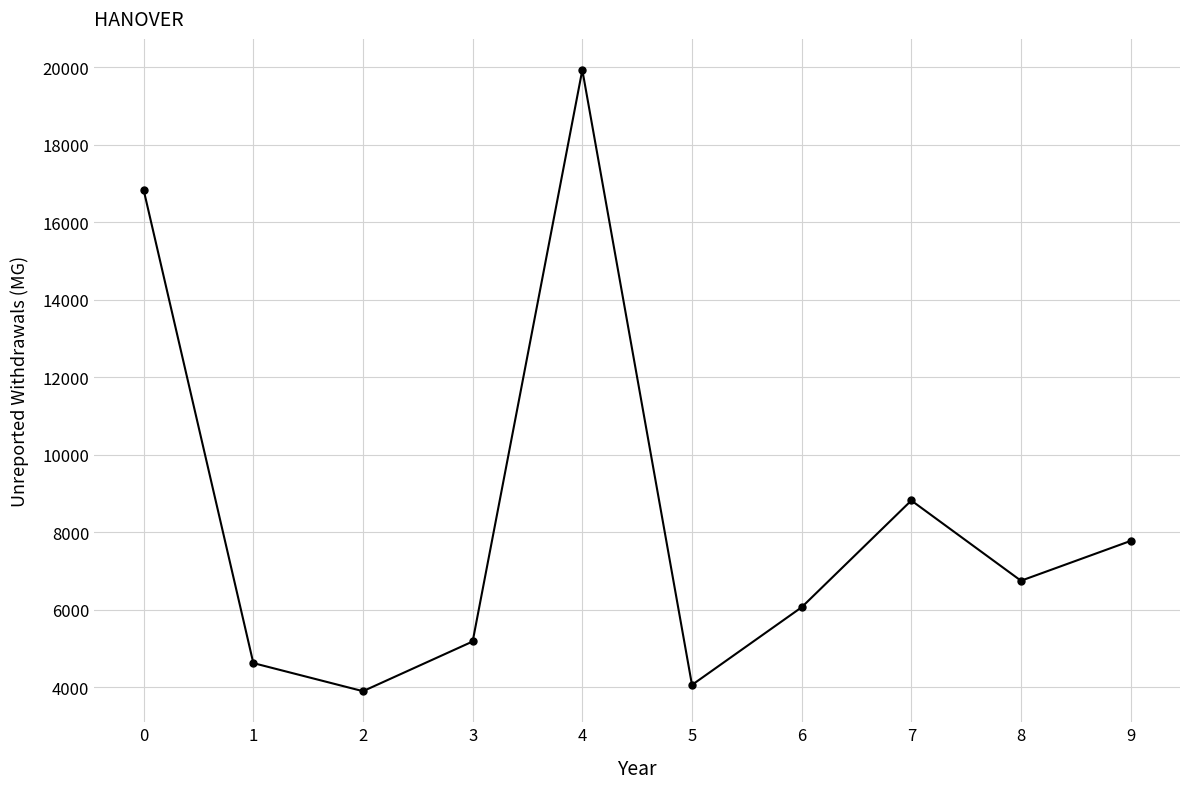

At which category does the chart reach its peak across all series?

4